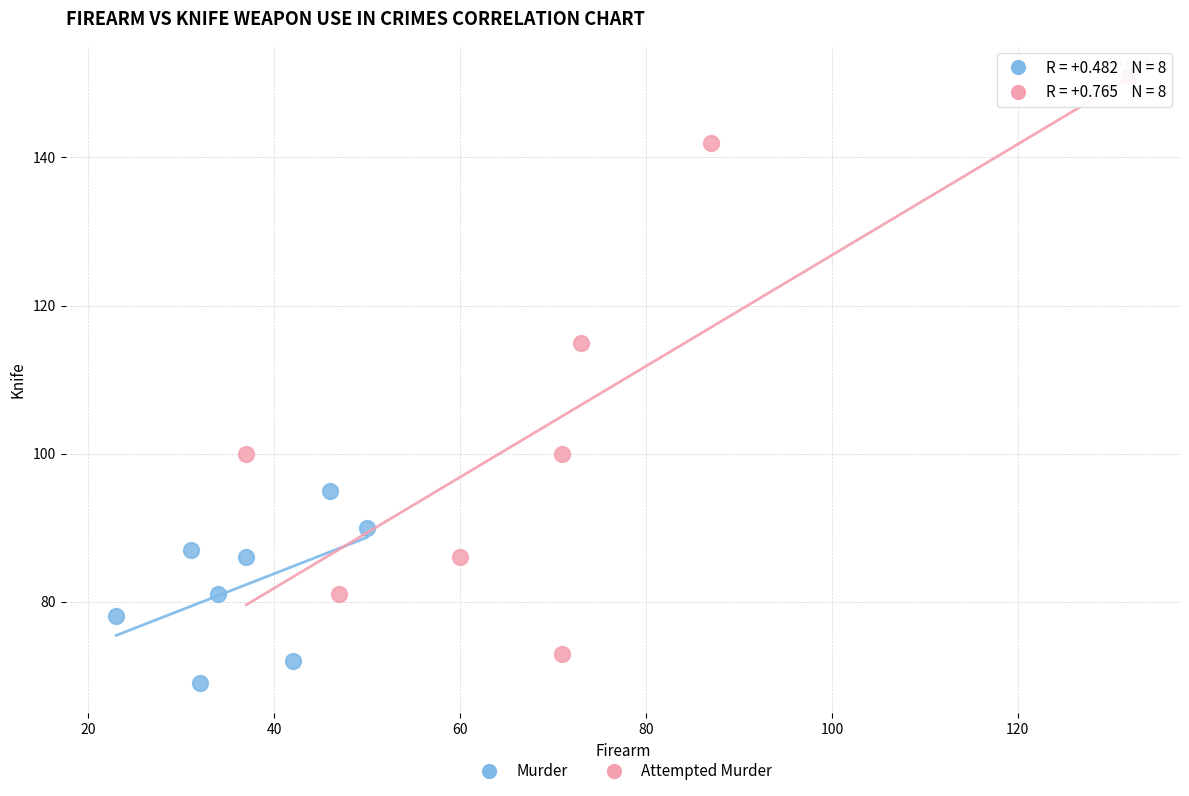

What are all the series names shown in the legend?

Murder, Attempted Murder